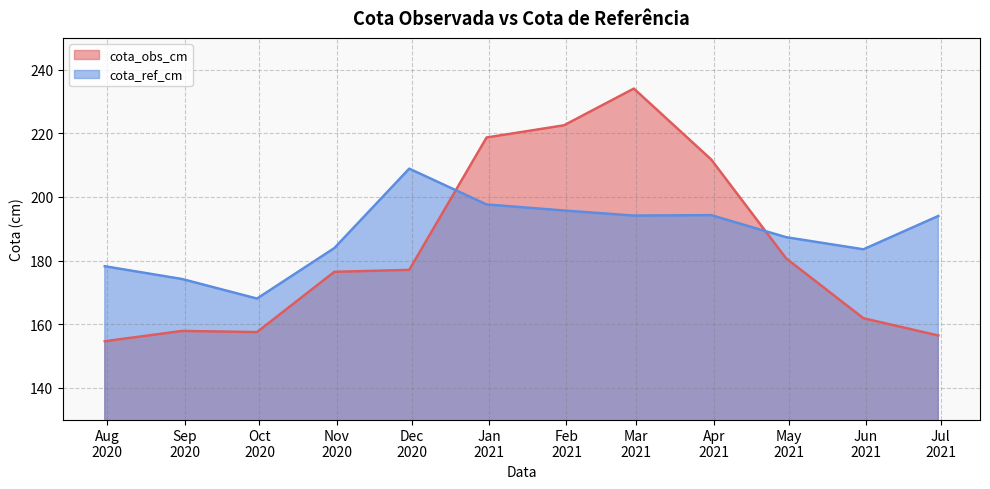

True or false: cota_obs_cm and cota_ref_cm intersect in this chart.

True